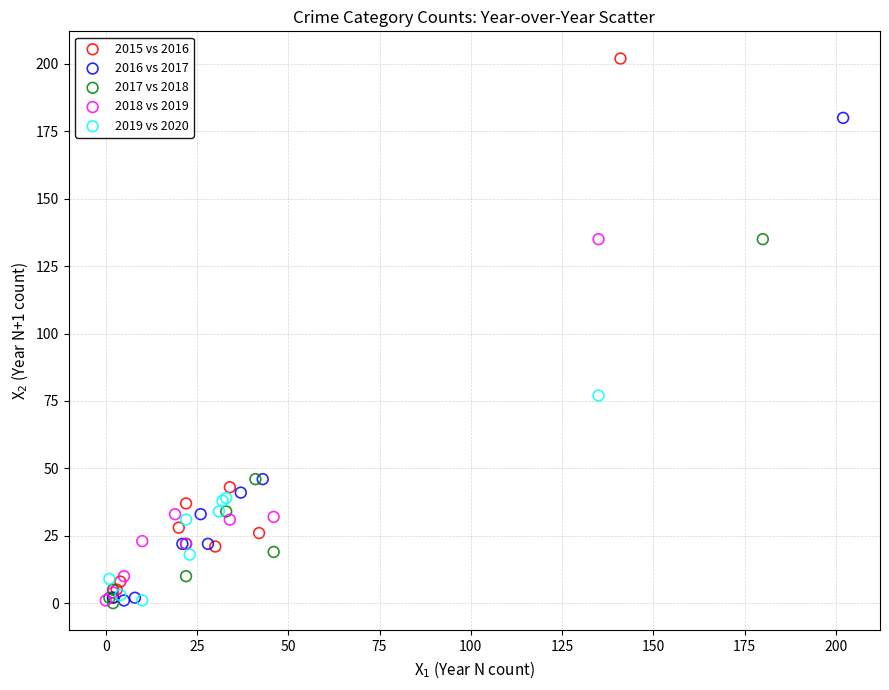

What are all the series names shown in the legend?

2015 vs 2016, 2016 vs 2017, 2017 vs 2018, 2018 vs 2019, 2019 vs 2020